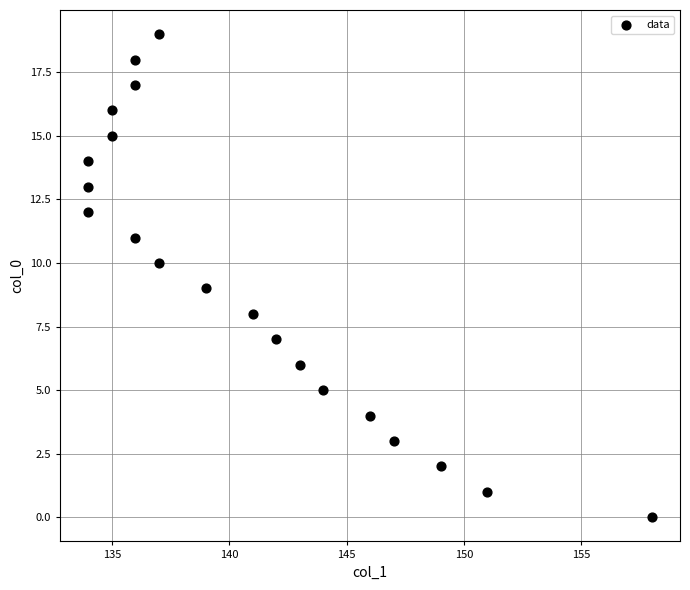

What is the range of X values (max minus min)?

24